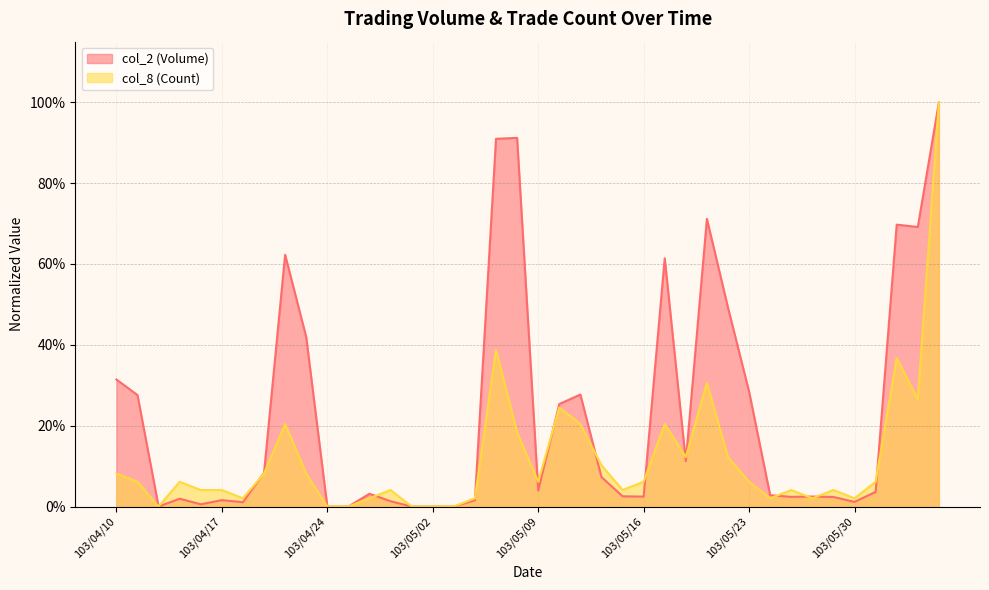

Rank the series by their maximum value, from highest to lowest.

col_2 (Volume), col_8 (Count)